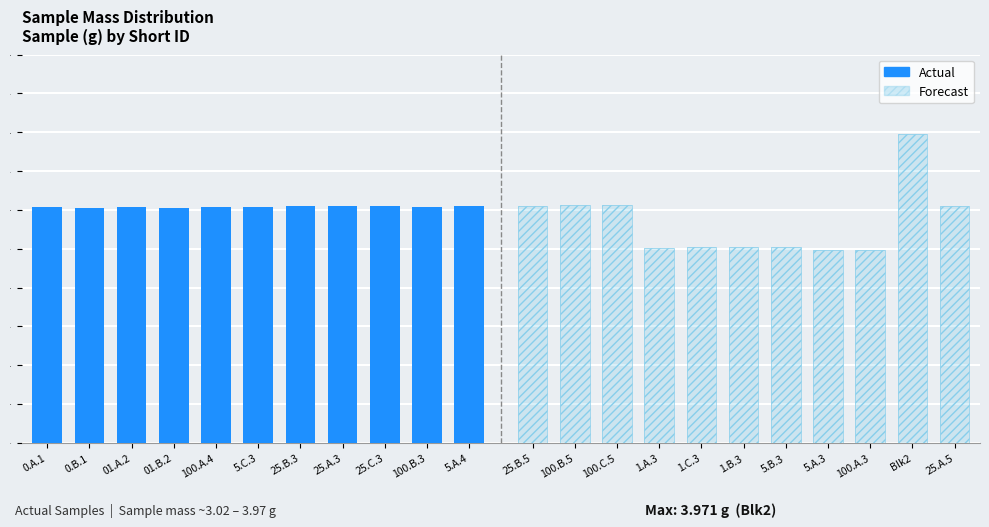

What is the sum of the Forecast values at 5.B.3 and 100.B.5?

5.6